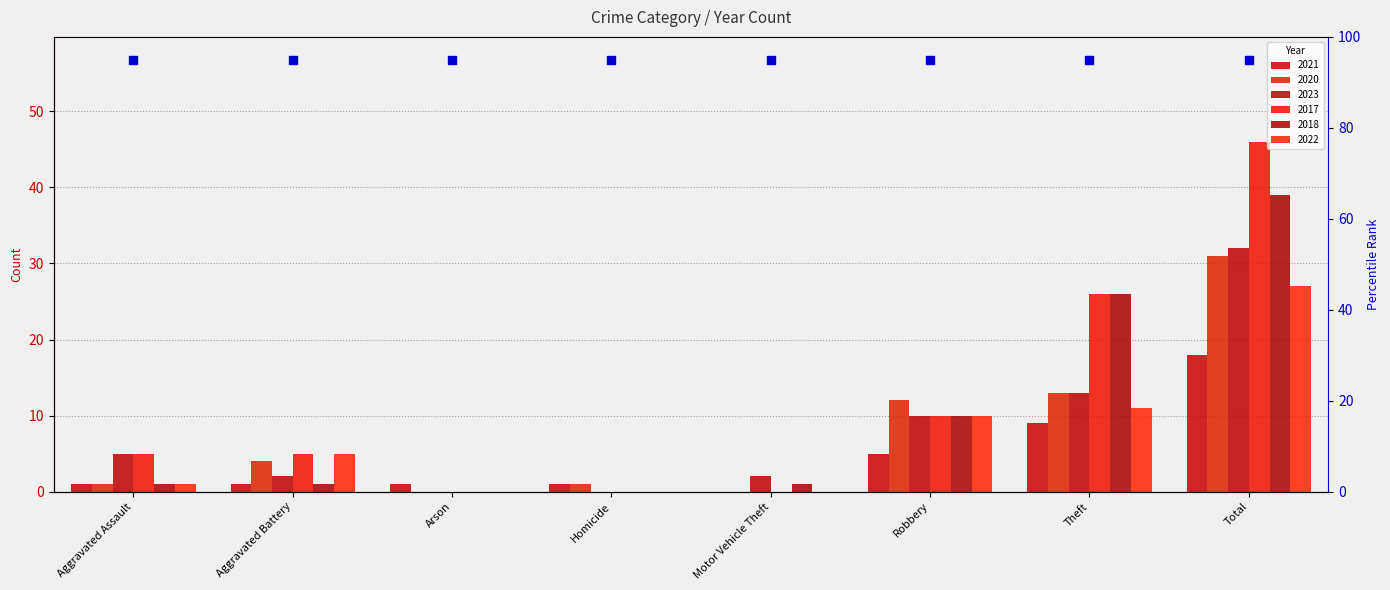

Is it true that 2020 equals 0 at Arson?

True